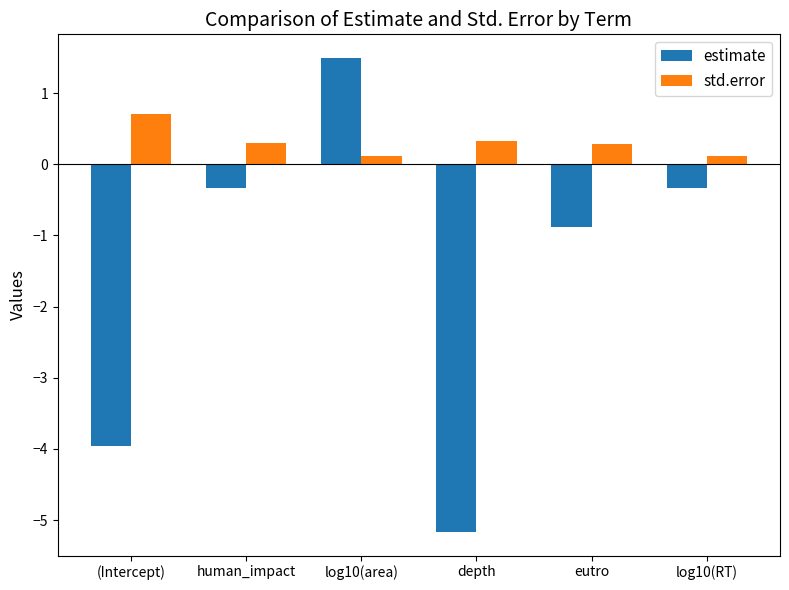

Does the chart contain any negative values?

Yes